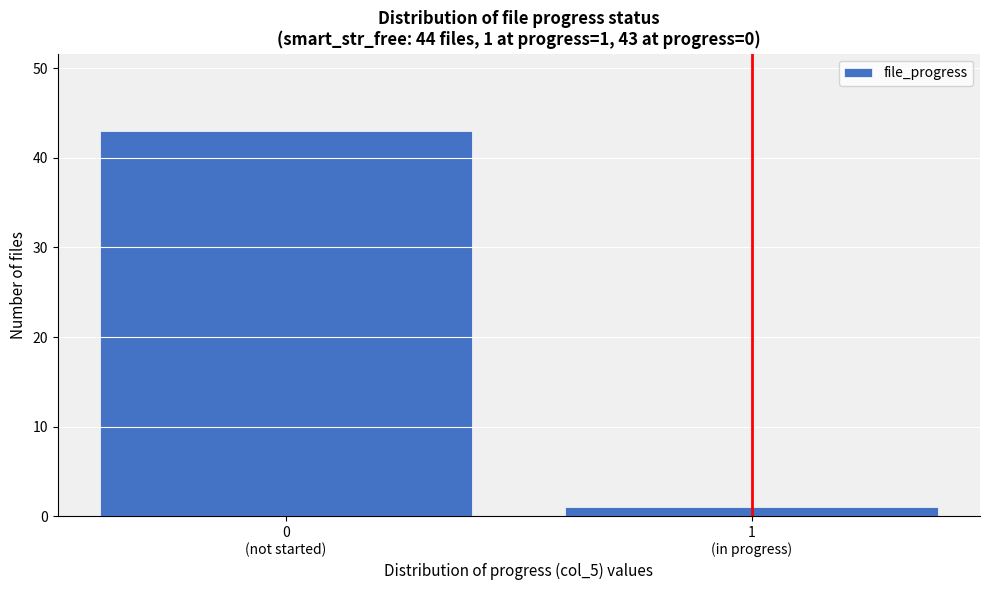

Reading right to left, list all the values displayed in this chart.

1	43